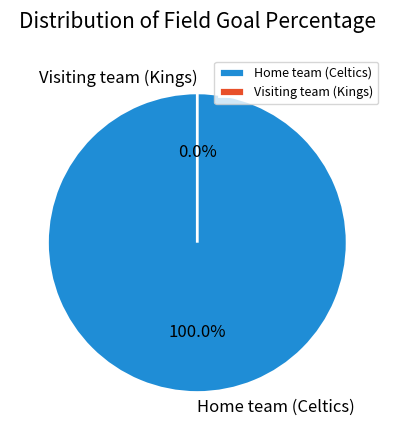

To the nearest percent, what percentage of the pie is Home team (Celtics)?

100%